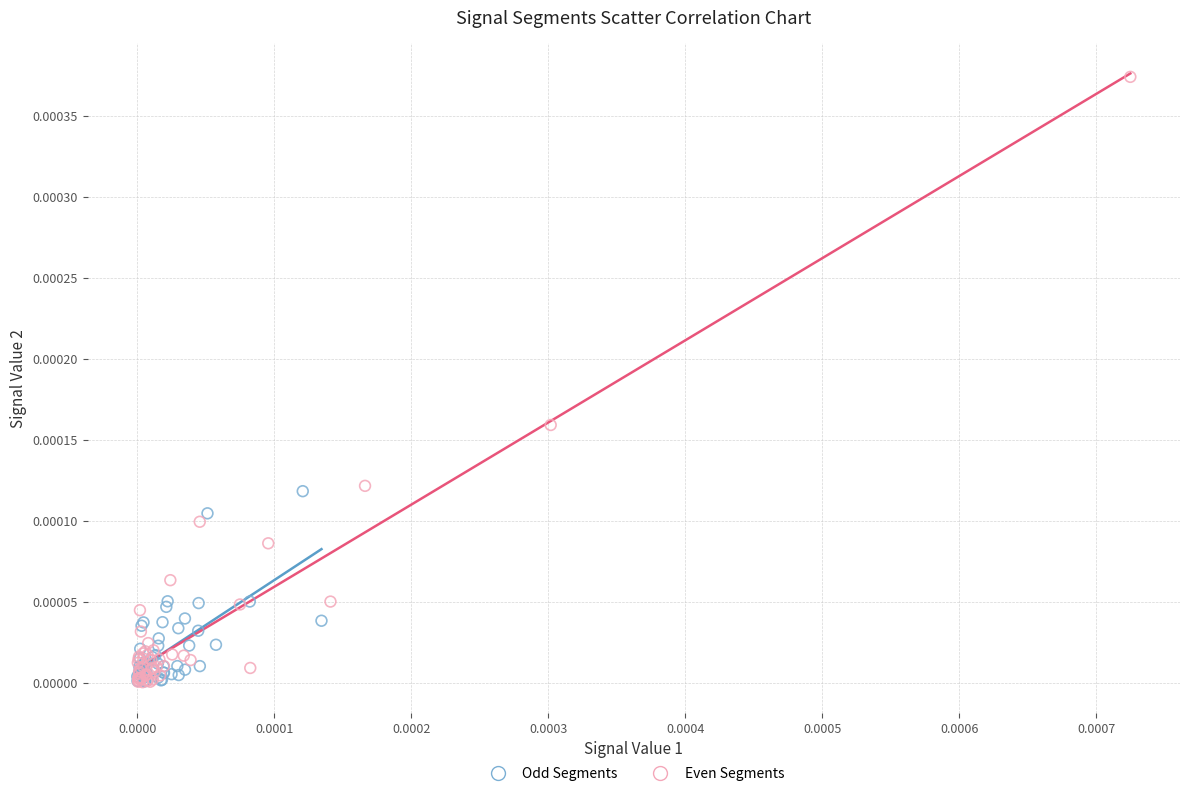

What are all the series names shown in the legend?

Odd Segments, Even Segments